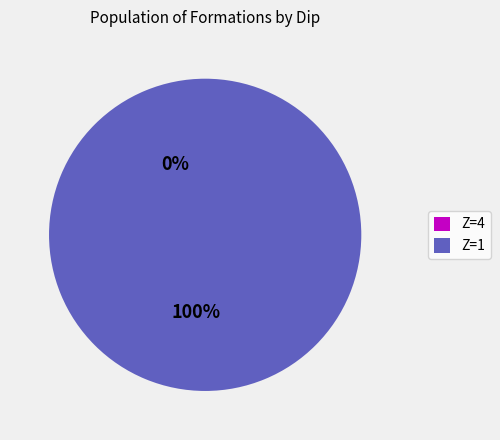

Rank the categories by value from lowest to highest.

4, 1